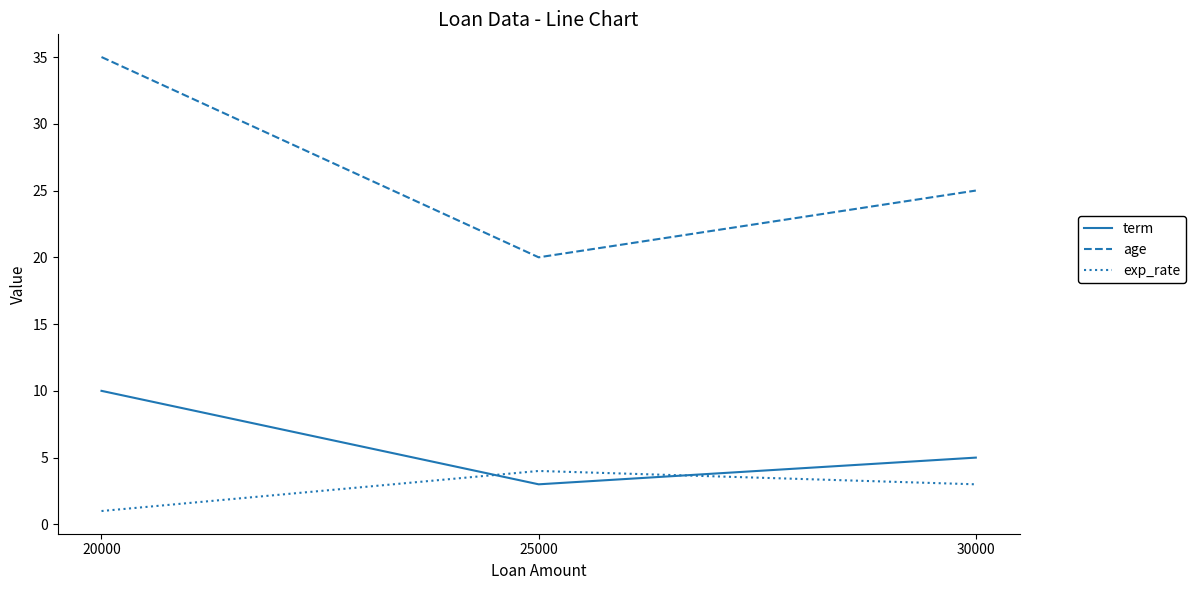

The term series shows 16 at 20000. True or false?

False